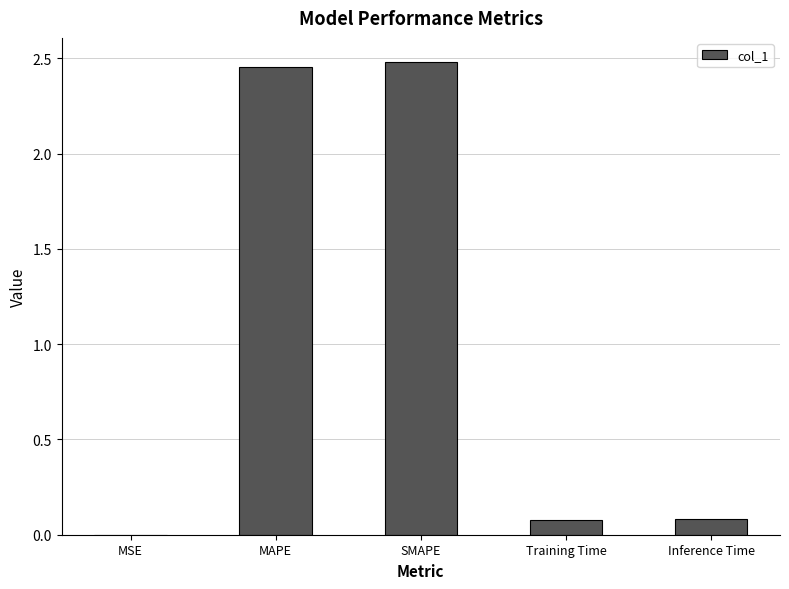

The chart shows a value of 2.5 at SMAPE. True or false?

True